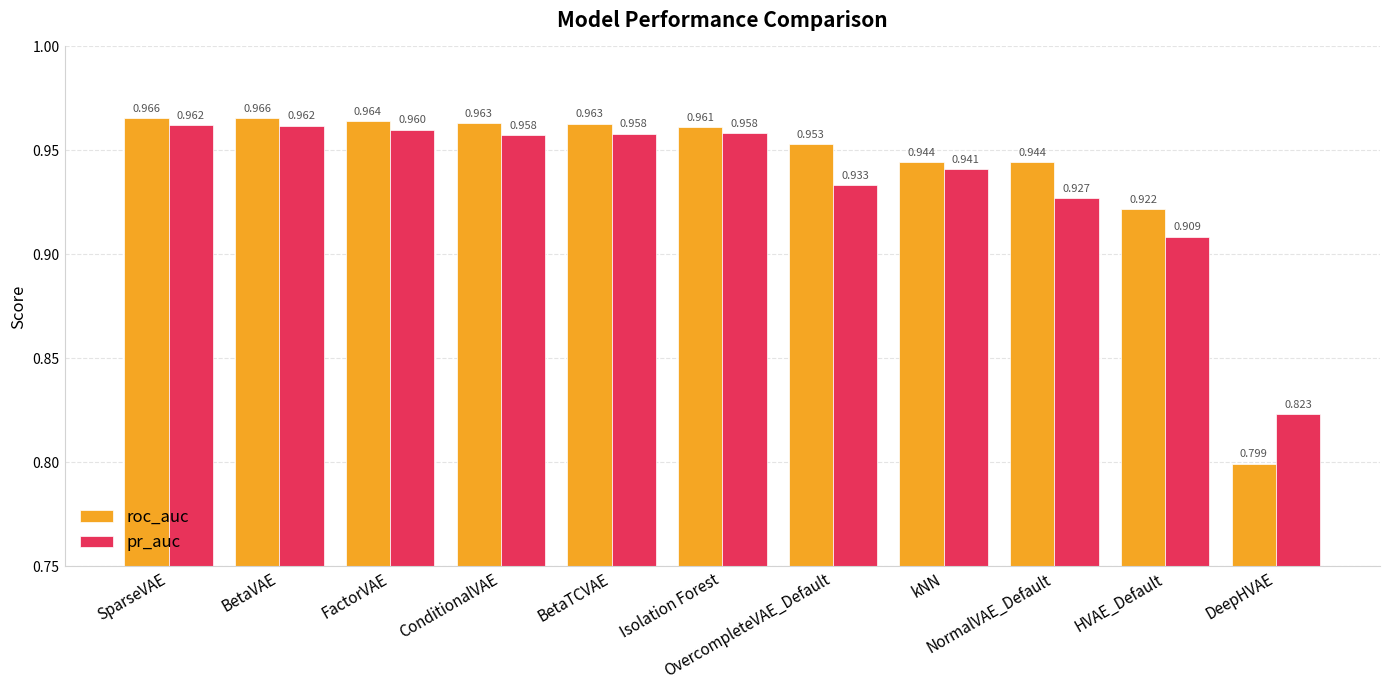

Which series has the widest spread of values?

roc_auc